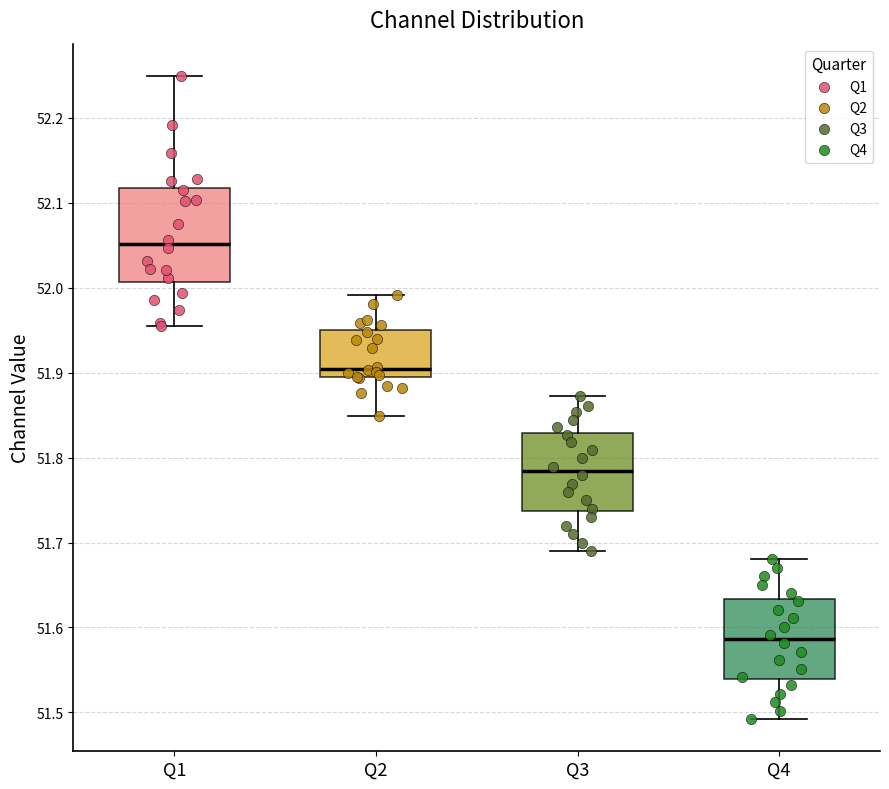

Reading left to right, transcribe this box plot: for each box, give where its median line is, the range the box spans, and where its two whiskers end, as read against the y-axis. The values are not printed on the chart, so give them approximately, as read against the axis.

Q1: median 52.05, box 52.01 to 52.12, whiskers 51.96 to 52.25
Q2: median 51.90, box 51.89 to 51.95, whiskers 51.85 to 51.99
Q3: median 51.78, box 51.74 to 51.83, whiskers 51.69 to 51.87
Q4: median 51.59, box 51.54 to 51.63, whiskers 51.49 to 51.68